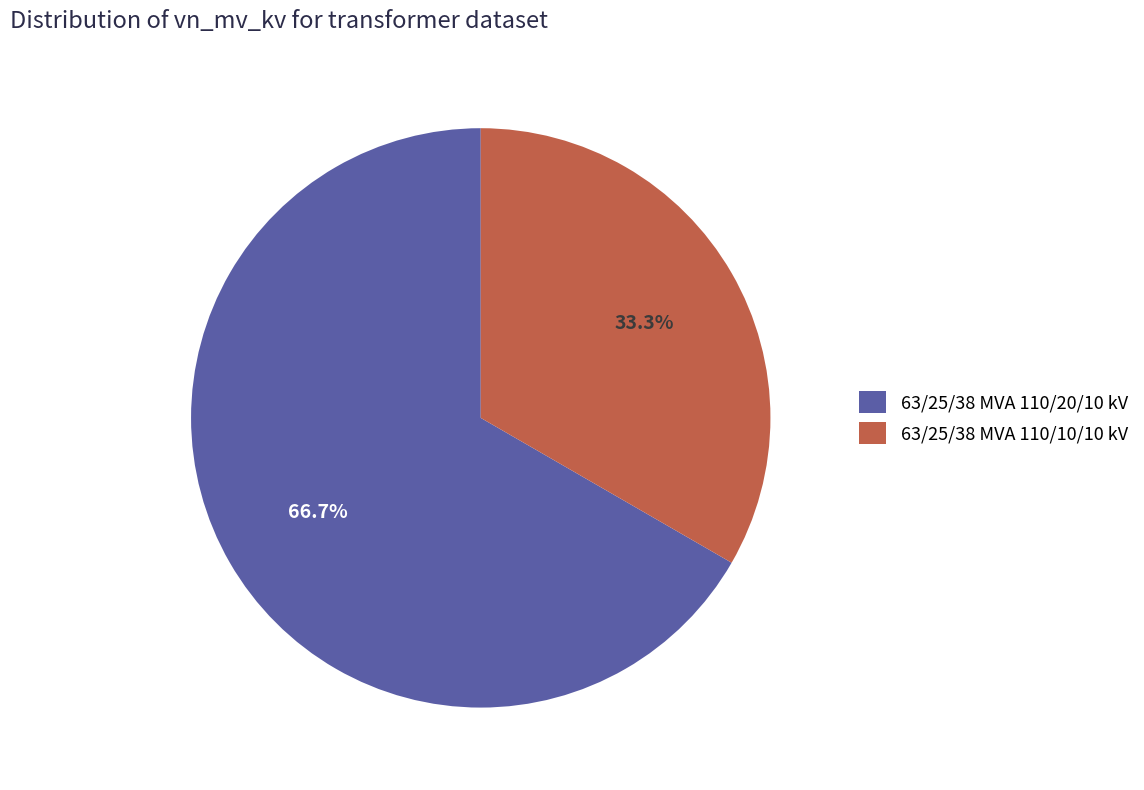

Which slice represents more than half of the pie?

63/25/38 MVA 110/20/10 kV